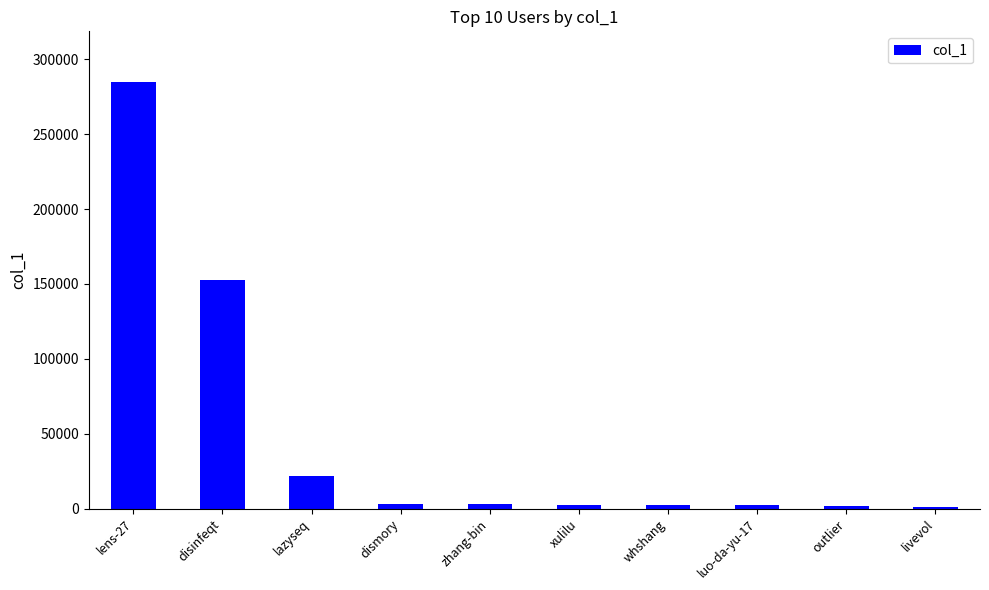

What is the greatest value displayed?

284571